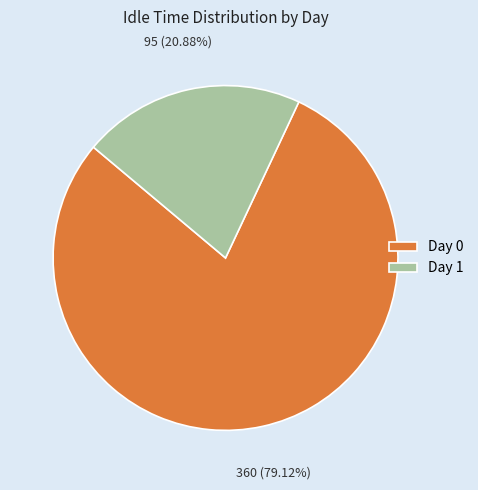

To the nearest percent, what is the average slice percentage?

50%